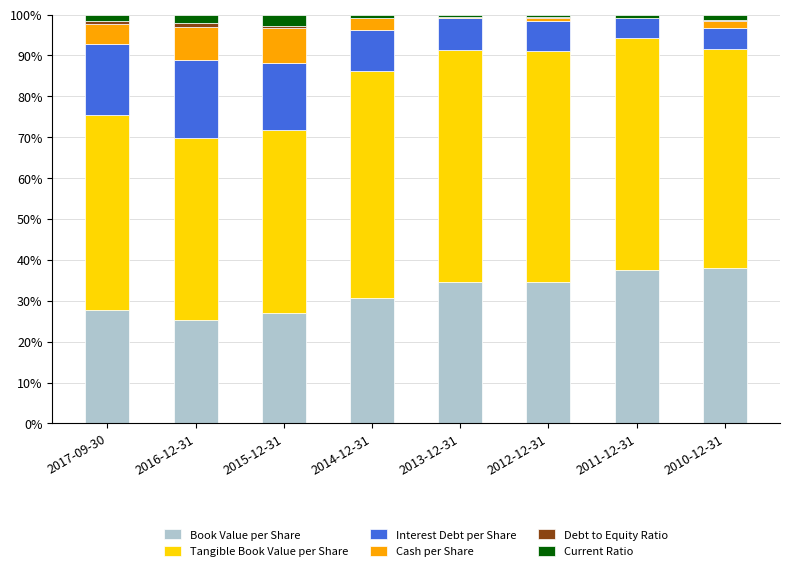

What is the highest value of the Book Value per Share series?

38.1